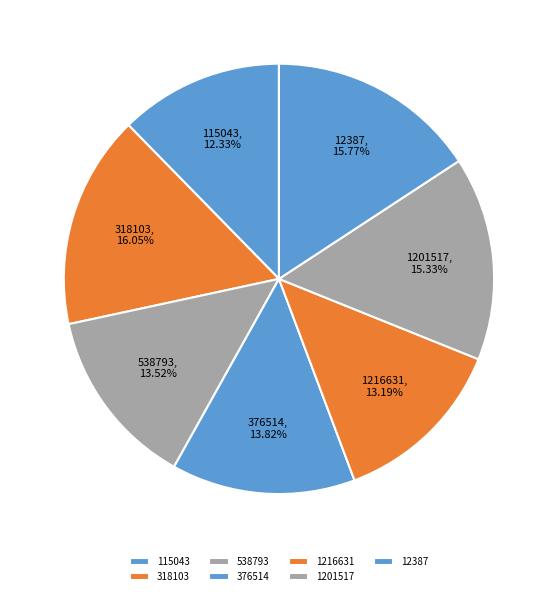

What percentage is the 376514 slice, to the nearest percent?

14%